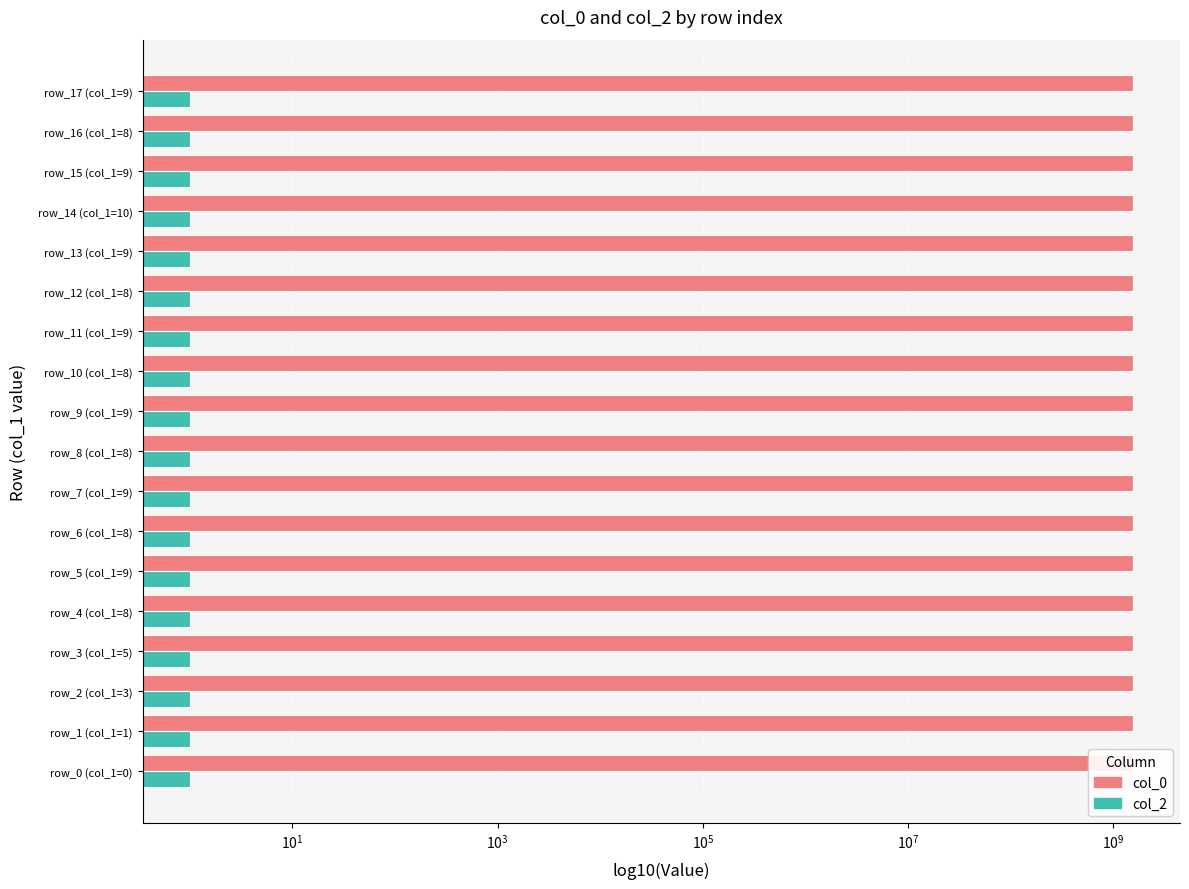

What is the lowest value of the col_0 series?

1539447211.0